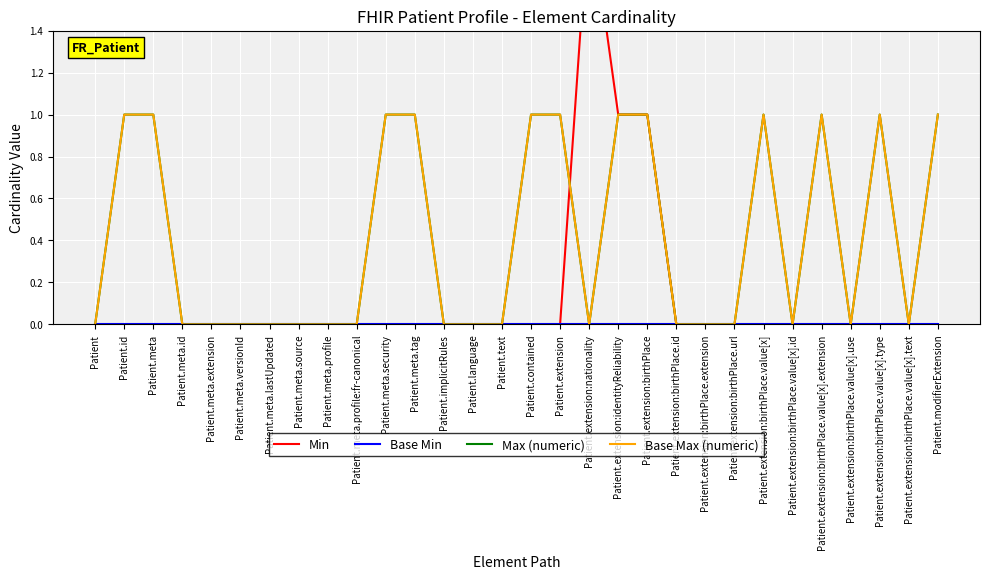

Reading left to right, extract all data points from this chart.

Min: Patient=0	Patient.id=0	Patient.meta=0	Patient.meta.id=0	Patient.meta.extension=0	Patient.meta.versionId=0	Patient.meta.lastUpdated=0	Patient.meta.source=0	Patient.meta.profile=0	Patient.meta.profile:fr-canonical=0	Patient.meta.security=0	Patient.meta.tag=0	Patient.implicitRules=0	Patient.language=0	Patient.text=0	Patient.contained=0	Patient.extension=0	Patient.extension:nationality=2	Patient.extension:identityReliability=1	Patient.extension:birthPlace=1	Patient.extension:birthPlace.id=0	Patient.extension:birthPlace.extension=0	Patient.extension:birthPlace.url=0	Patient.extension:birthPlace.value[x]=0	Patient.extension:birthPlace.value[x].id=0	Patient.extension:birthPlace.value[x].extension=0	Patient.extension:birthPlace.value[x].use=0	Patient.extension:birthPlace.value[x].type=0	Patient.extension:birthPlace.value[x].text=0	Patient.modifierExtension=0
Base Min: Patient=0	Patient.id=0	Patient.meta=0	Patient.meta.id=0	Patient.meta.extension=0	Patient.meta.versionId=0	Patient.meta.lastUpdated=0	Patient.meta.source=0	Patient.meta.profile=0	Patient.meta.profile:fr-canonical=0	Patient.meta.security=0	Patient.meta.tag=0	Patient.implicitRules=0	Patient.language=0	Patient.text=0	Patient.contained=0	Patient.extension=0	Patient.extension:nationality=0	Patient.extension:identityReliability=0	Patient.extension:birthPlace=0	Patient.extension:birthPlace.id=0	Patient.extension:birthPlace.extension=0	Patient.extension:birthPlace.url=0	Patient.extension:birthPlace.value[x]=0	Patient.extension:birthPlace.value[x].id=0	Patient.extension:birthPlace.value[x].extension=0	Patient.extension:birthPlace.value[x].use=0	Patient.extension:birthPlace.value[x].type=0	Patient.extension:birthPlace.value[x].text=0	Patient.modifierExtension=0
Max (numeric): Patient=0	Patient.id=1	Patient.meta=1	Patient.meta.id=0	Patient.meta.extension=0	Patient.meta.versionId=0	Patient.meta.lastUpdated=0	Patient.meta.source=0	Patient.meta.profile=0	Patient.meta.profile:fr-canonical=0	Patient.meta.security=1	Patient.meta.tag=1	Patient.implicitRules=0	Patient.language=0	Patient.text=0	Patient.contained=1	Patient.extension=1	Patient.extension:nationality=0	Patient.extension:identityReliability=1	Patient.extension:birthPlace=1	Patient.extension:birthPlace.id=0	Patient.extension:birthPlace.extension=0	Patient.extension:birthPlace.url=0	Patient.extension:birthPlace.value[x]=1	Patient.extension:birthPlace.value[x].id=0	Patient.extension:birthPlace.value[x].extension=1	Patient.extension:birthPlace.value[x].use=0	Patient.extension:birthPlace.value[x].type=1	Patient.extension:birthPlace.value[x].text=0	Patient.modifierExtension=1
Base Max (numeric): Patient=0	Patient.id=1	Patient.meta=1	Patient.meta.id=0	Patient.meta.extension=0	Patient.meta.versionId=0	Patient.meta.lastUpdated=0	Patient.meta.source=0	Patient.meta.profile=0	Patient.meta.profile:fr-canonical=0	Patient.meta.security=1	Patient.meta.tag=1	Patient.implicitRules=0	Patient.language=0	Patient.text=0	Patient.contained=1	Patient.extension=1	Patient.extension:nationality=0	Patient.extension:identityReliability=1	Patient.extension:birthPlace=1	Patient.extension:birthPlace.id=0	Patient.extension:birthPlace.extension=0	Patient.extension:birthPlace.url=0	Patient.extension:birthPlace.value[x]=1	Patient.extension:birthPlace.value[x].id=0	Patient.extension:birthPlace.value[x].extension=1	Patient.extension:birthPlace.value[x].use=0	Patient.extension:birthPlace.value[x].type=1	Patient.extension:birthPlace.value[x].text=0	Patient.modifierExtension=1